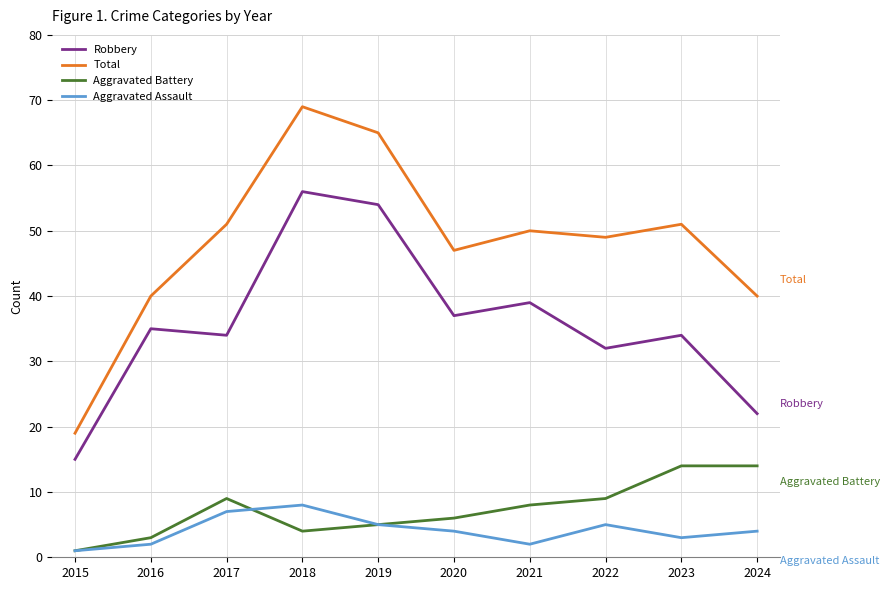

Which category has the lowest value in the Robbery series?

2015